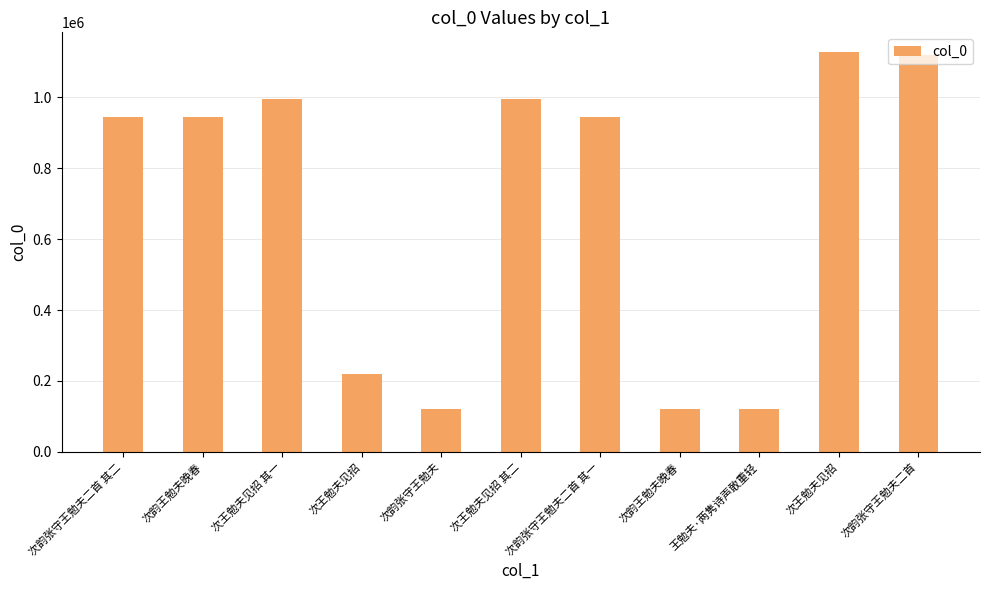

How many distinct data groups are displayed?

1